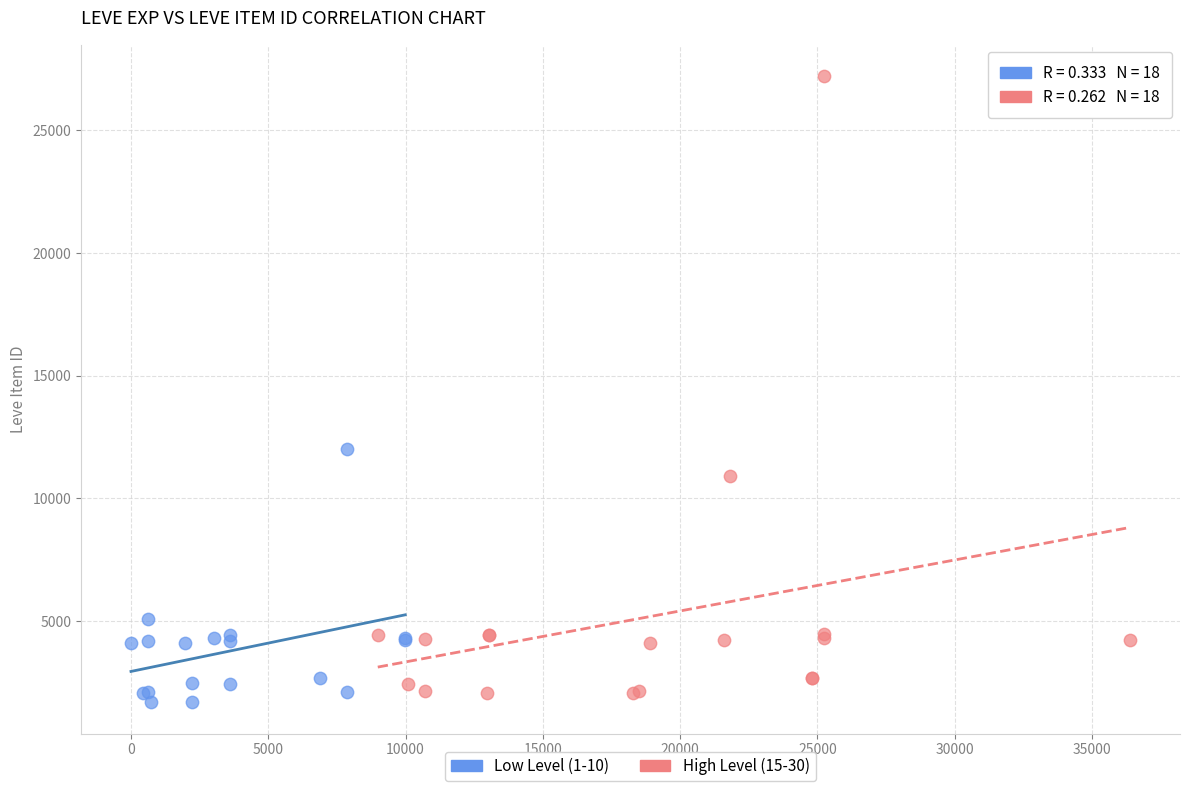

Which series contains the highest Y value?

High Level (15-30)